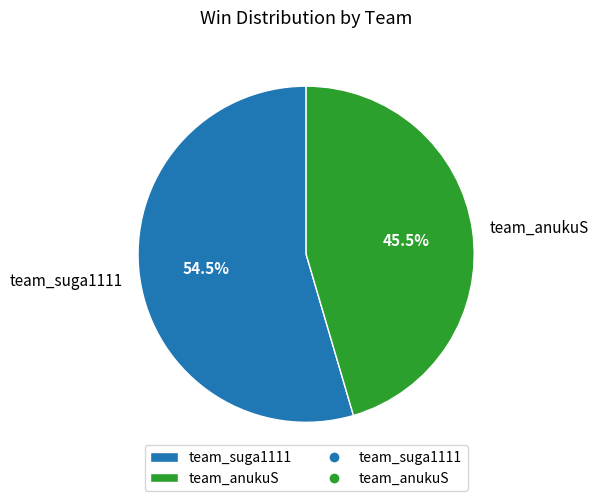

Does any single category account for the majority?

Yes